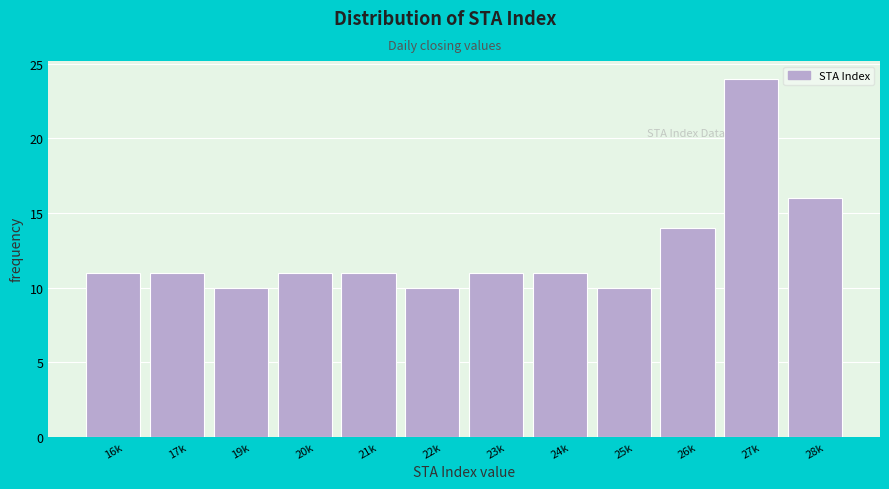

Reading left to right, transcribe all the data shown in this chart.

11	11	10	11	11	10	11	11	10	14	24	16